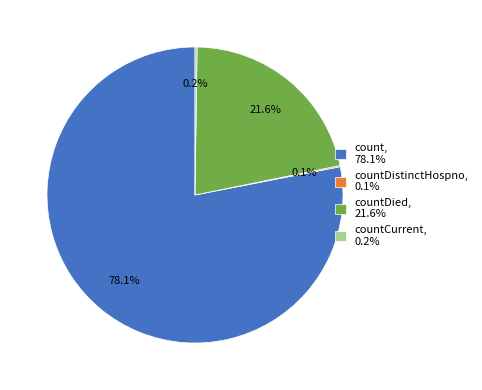

Combined, do count, 78.1% and countDied, 21.6% account for over 50%?

Yes